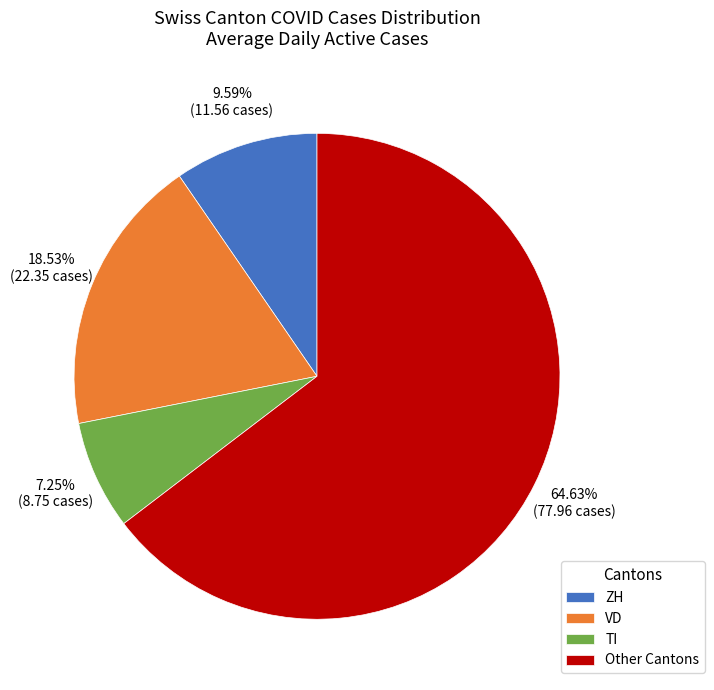

How many segments does this pie chart have?

4